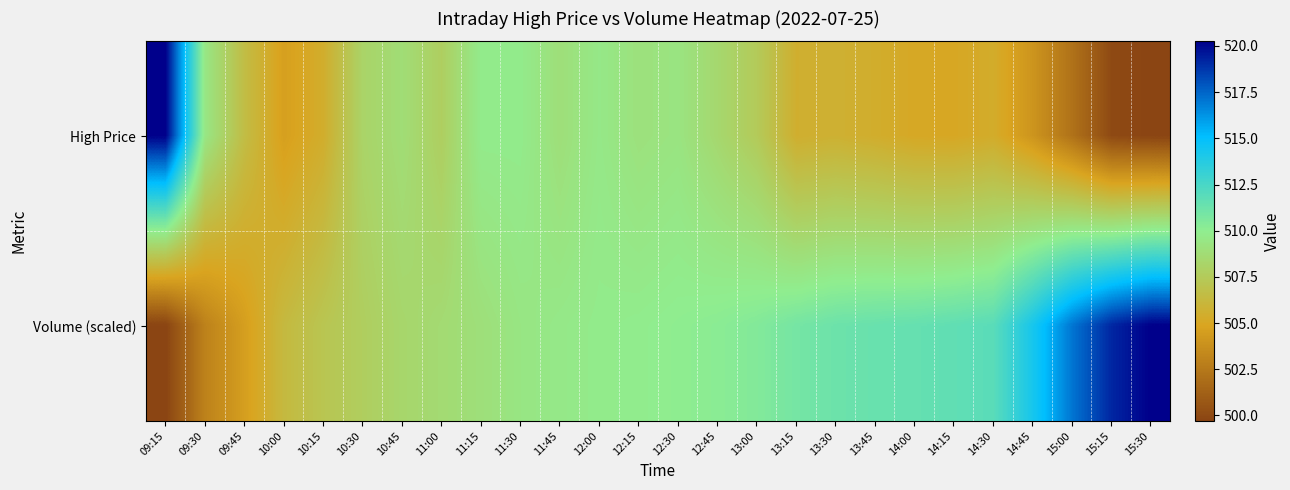

Reading left to right, list all the values displayed in this chart.

High Price: 09:15=520.2	09:30=509.4	09:45=506.6	10:00=504.6	10:15=505.4	10:30=508.1	10:45=508.8	11:00=507.8	11:15=509.8	11:30=509.8	11:45=508.9	12:00=509.6	12:15=509.1	12:30=509.3	12:45=508.4	13:00=507.5	13:15=505.6	13:30=505.7	13:45=505.4	14:00=505.1	14:15=505.1	14:30=505.4	14:45=504.0	15:00=502.1	15:15=500.0	15:30=499.7
Volume (scaled): 09:15=499.7	09:30=503.0	09:45=504.5	10:00=506.3	10:15=507.1	10:30=507.7	10:45=508.3	11:00=508.6	11:15=509.0	11:30=509.4	11:45=509.6	12:00=509.8	12:15=509.9	12:30=510.0	12:45=510.2	13:00=510.4	13:15=510.9	13:30=511.2	13:45=511.4	14:00=511.5	14:15=511.6	14:30=511.9	14:45=514.3	15:00=517.1	15:15=519.2	15:30=520.2